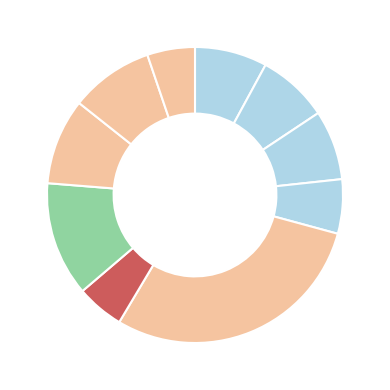

Which category has the biggest portion of the pie?

1831.11.15_NorthWalesChronicle_0001